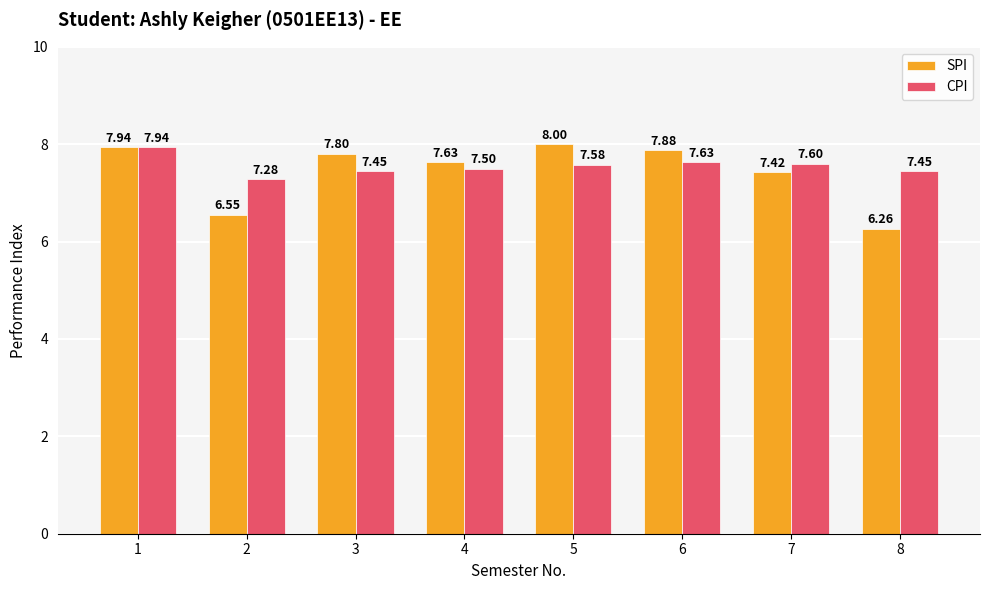

List the labels in order of SPI value, largest first.

5, 1, 6, 3, 4, 7, 2, 8